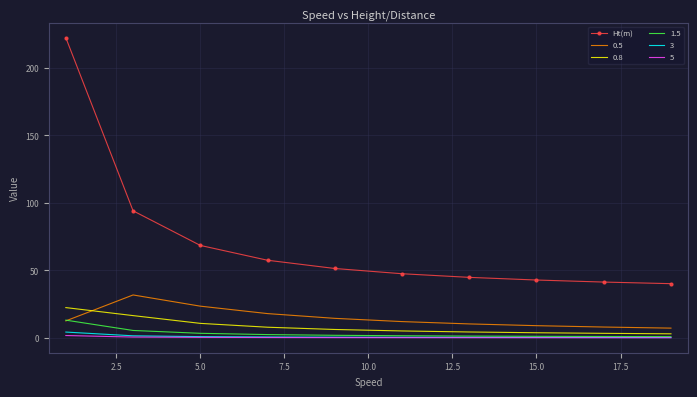

What is the maximum value for 1.5?

13.1